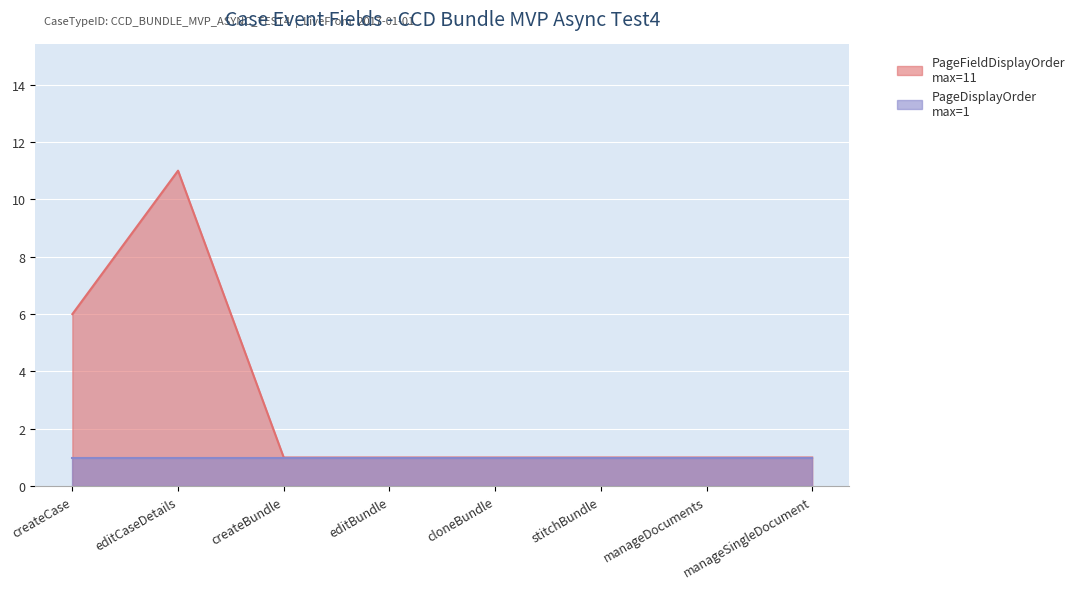

Approximately how many times larger is the value at cloneBundle compared to editBundle?

1.0